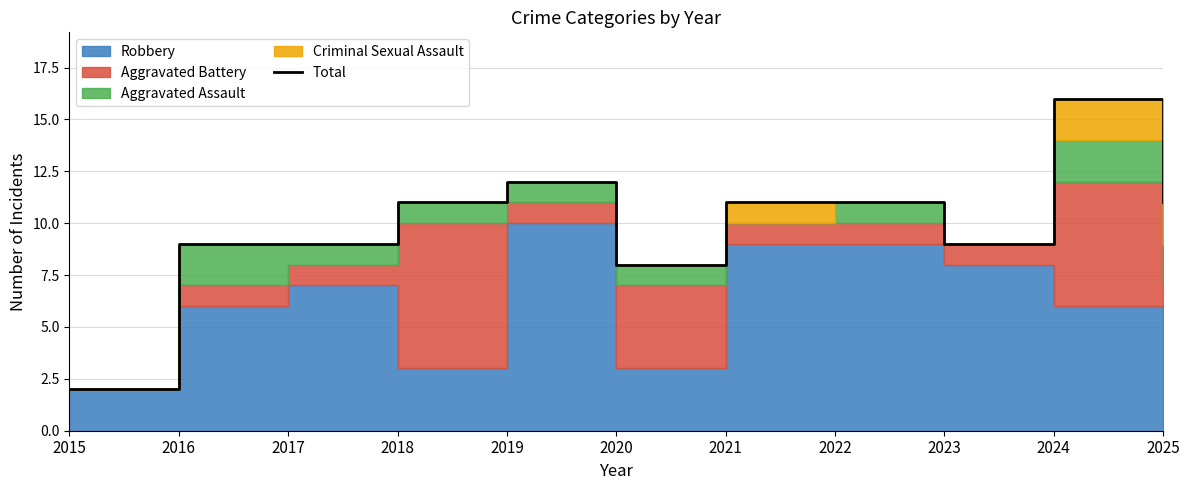

How many categories are shown in the chart?

11